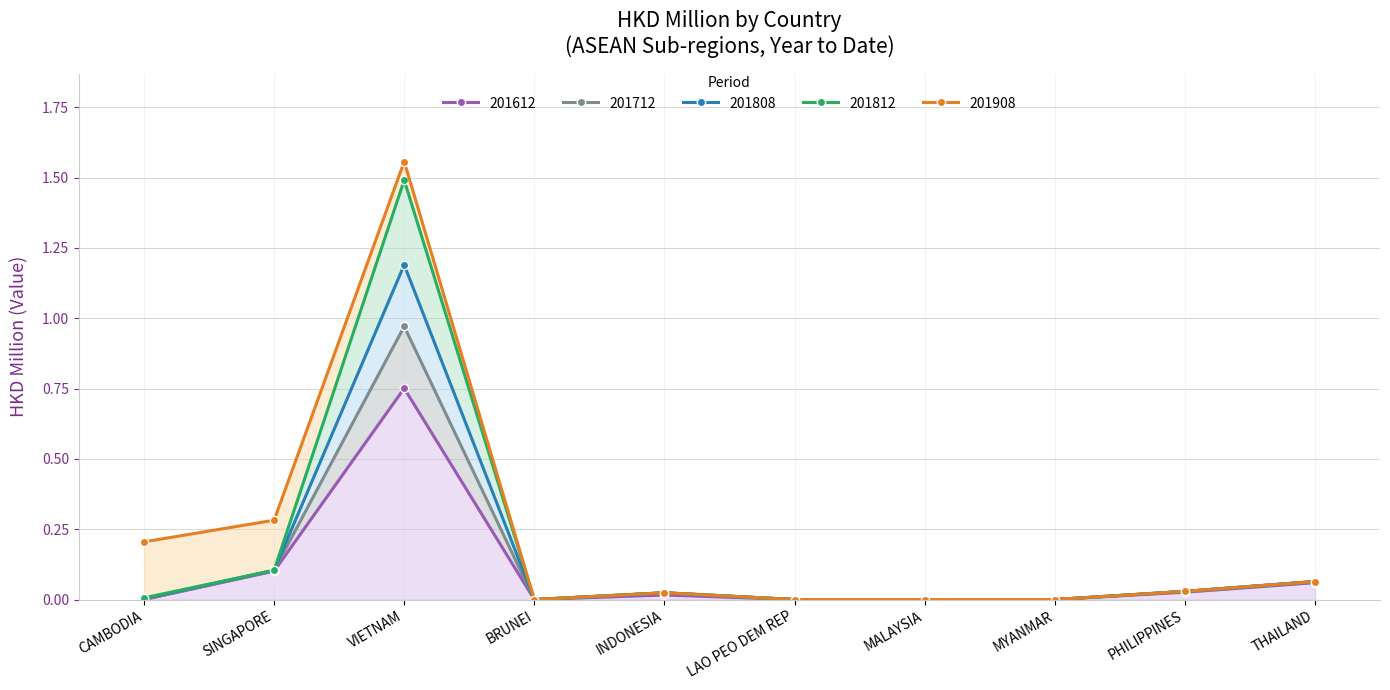

The value of 201812 at SINGAPORE is 0.2. True or false?

False